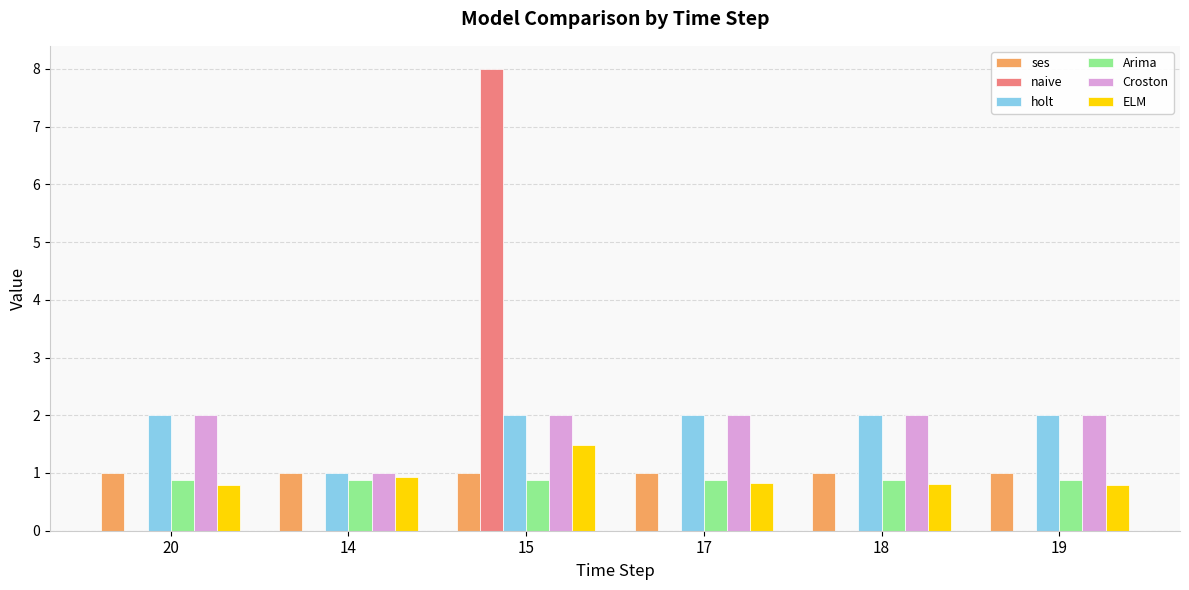

What are all the series names shown in the legend?

ses, naive, holt, Arima, Croston, ELM